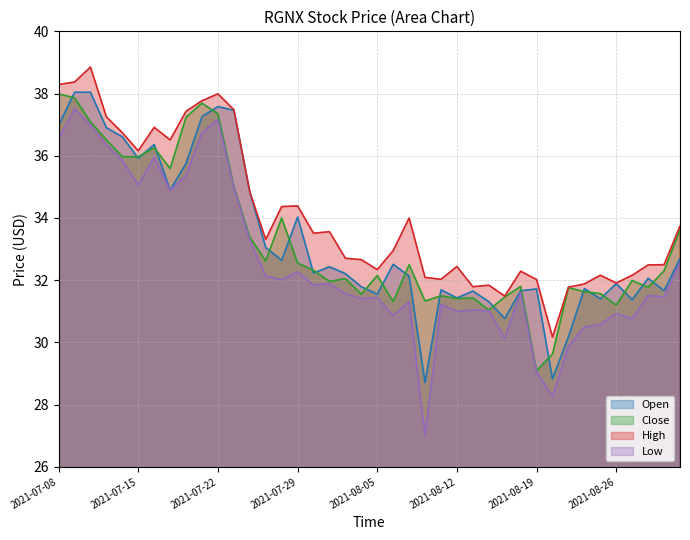

Where is close nearest to the value 33?

2021-07-26